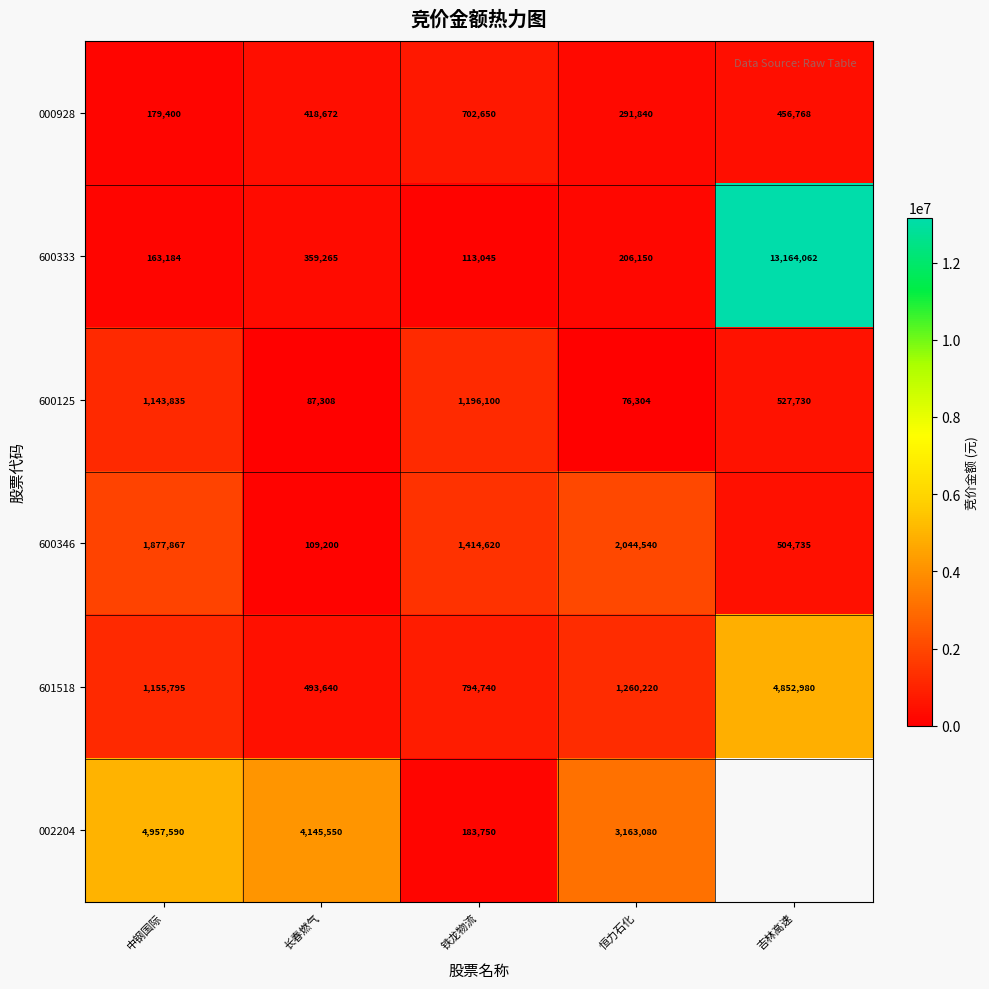

The value of 600125 at 长春燃气 is 87308. True or false?

True